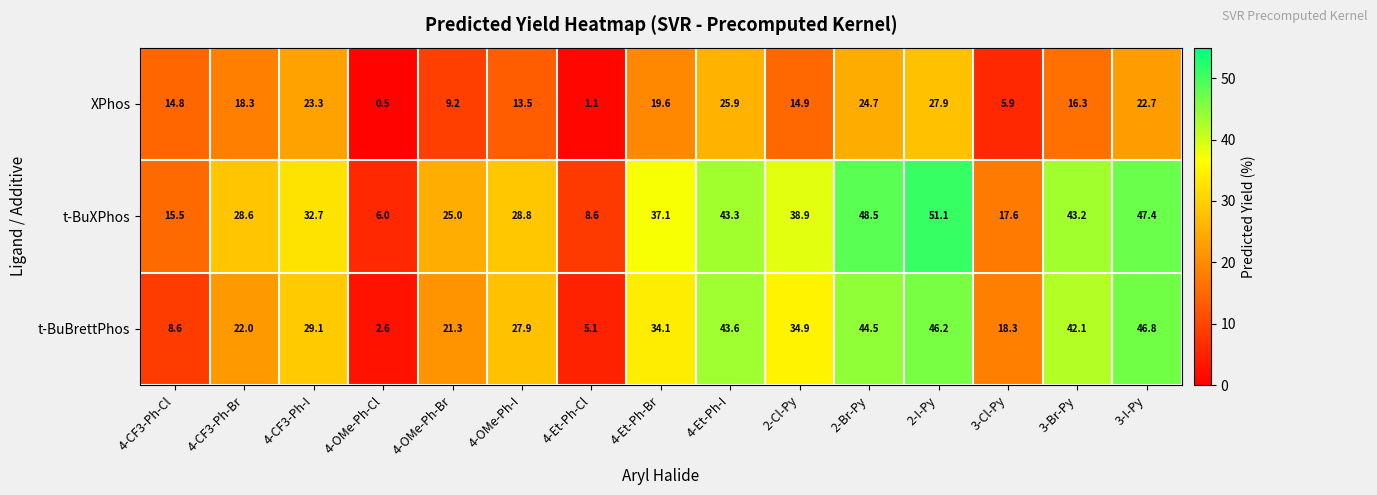

Is it true that XPhos equals 18.3 at 4-CF3-Ph-Br?

True